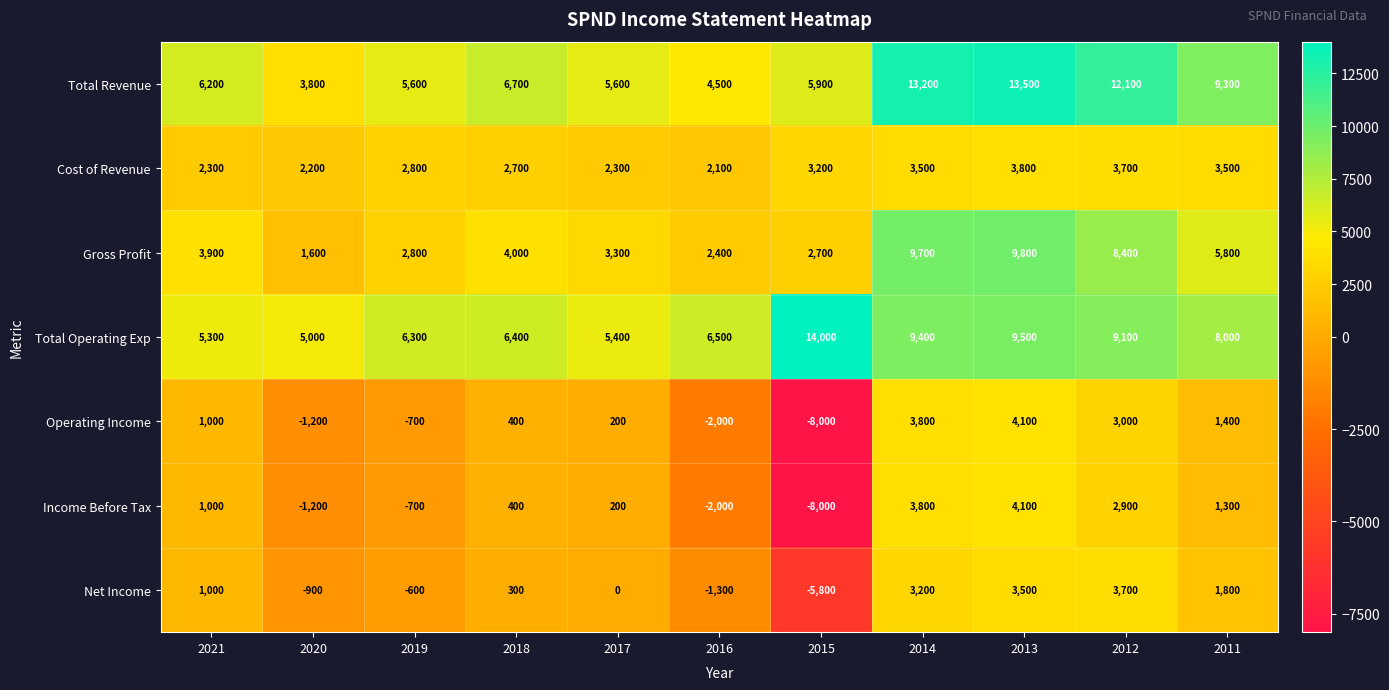

How many data points does each series have?

11